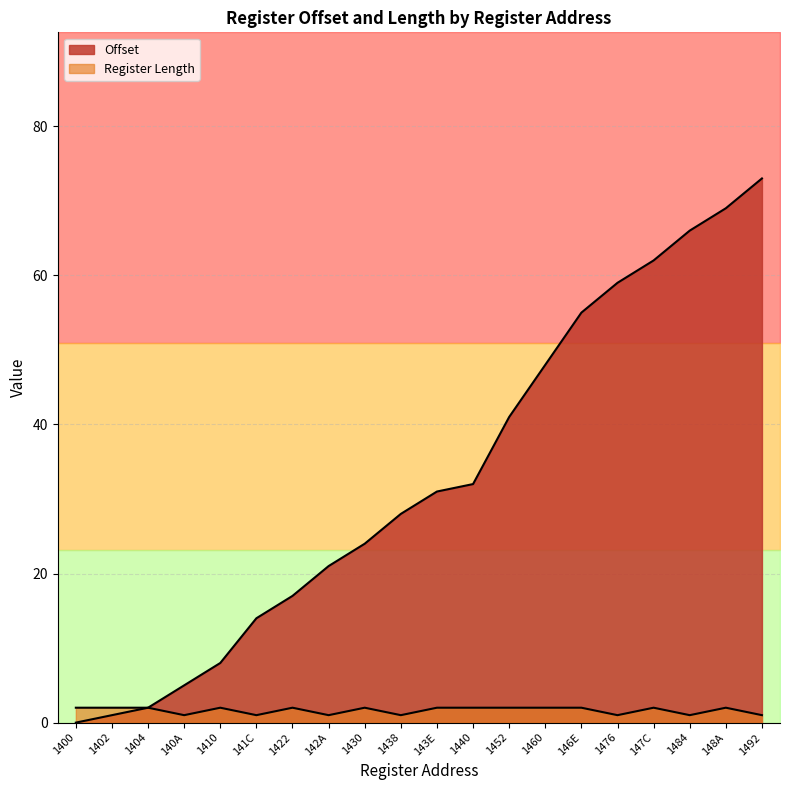

Reading right to left, list all the values displayed in this chart.

Offset: 73	69	66	62	59	55	48	41	32	31	28	24	21	17	14	8	5	2	1	0
Register Length: 1	2	1	2	1	2	2	2	2	2	1	2	1	2	1	2	1	2	2	2